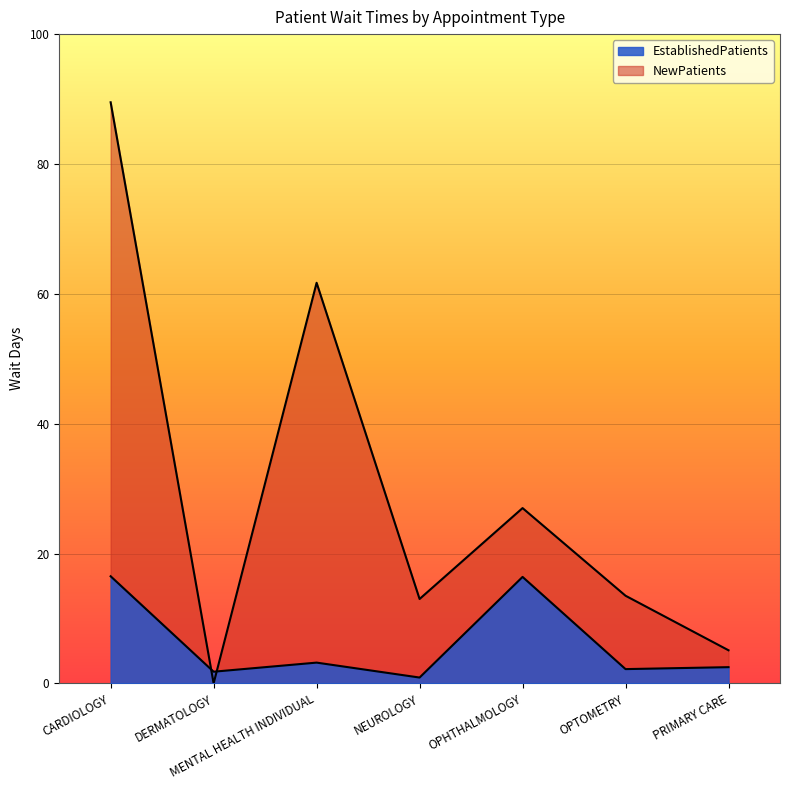

The value of NewPatients at CARDIOLOGY is 136.0. True or false?

False